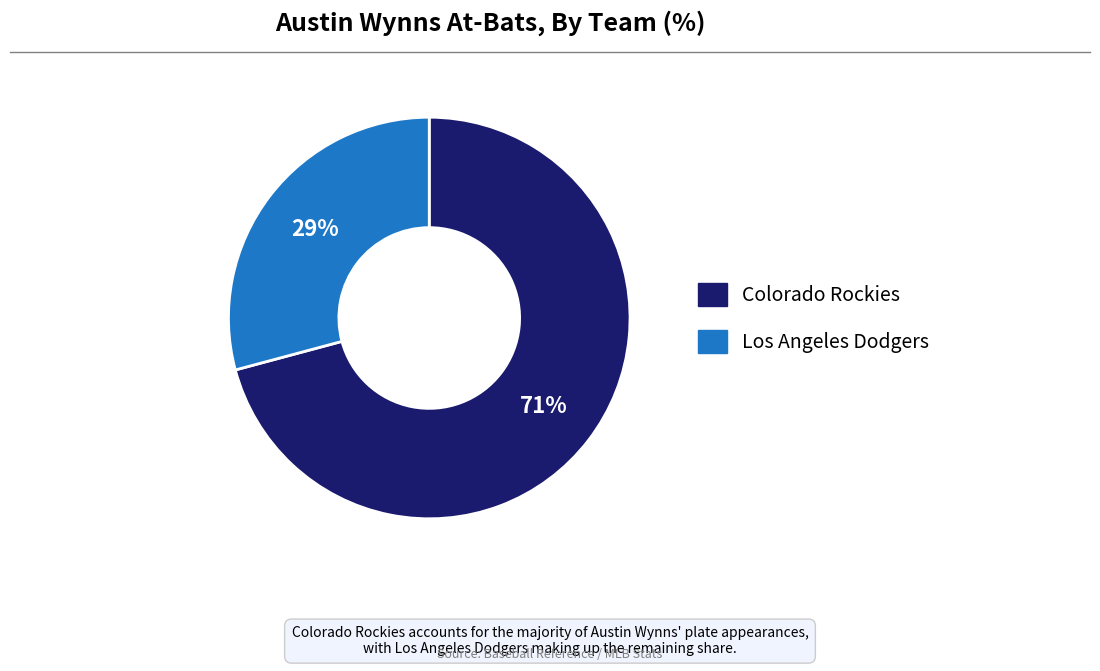

Does any single category account for the majority?

Yes